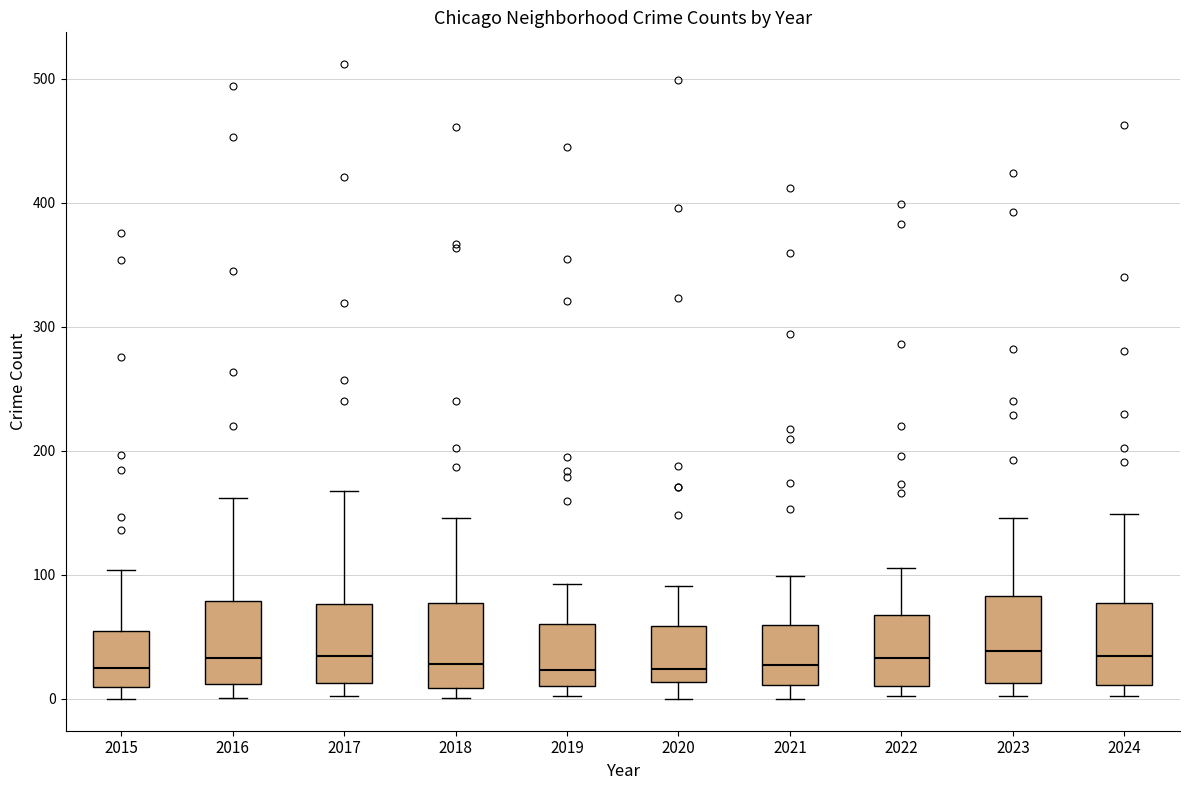

Reading left to right, transcribe this box plot: for each box, give where its median line is, the range the box spans, and where its two whiskers end, as read against the y-axis. The values are not printed on the chart, so give them approximately, as read against the axis.

2015: median 30, box 10 to 50, whiskers 0 to 100
2016: median 30, box 10 to 80, whiskers 0 to 160
2017: median 40, box 10 to 80, whiskers 0 to 170
2018: median 30, box 10 to 80, whiskers 0 to 150
2019: median 20, box 10 to 60, whiskers 0 to 90
2020: median 20, box 10 to 60, whiskers 0 to 90
2021: median 30, box 10 to 60, whiskers 0 to 100
2022: median 30, box 10 to 70, whiskers 0 to 110
2023: median 40, box 10 to 80, whiskers 0 to 150
2024: median 30, box 10 to 80, whiskers 0 to 150